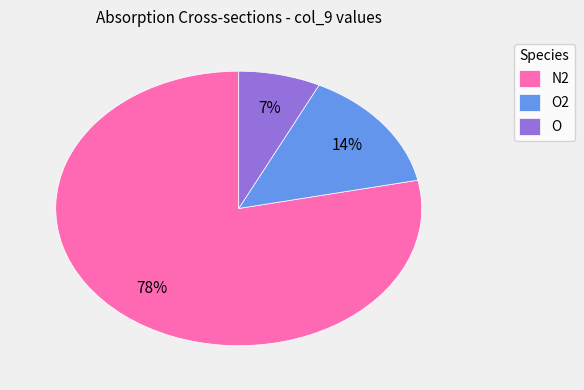

What percentage is the O slice, to the nearest percent?

7%